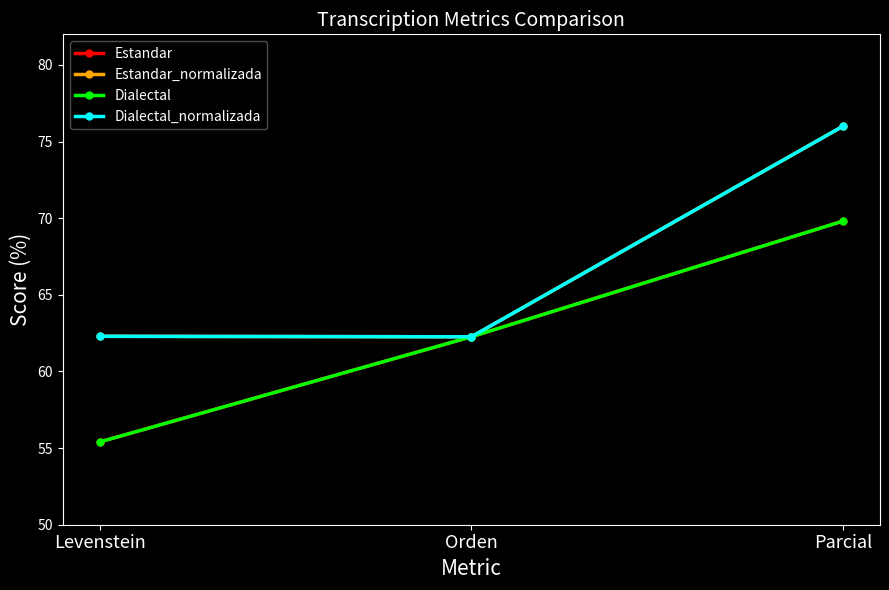

List the labels in order of Estandar value, smallest first.

Levenstein, Orden, Parcial